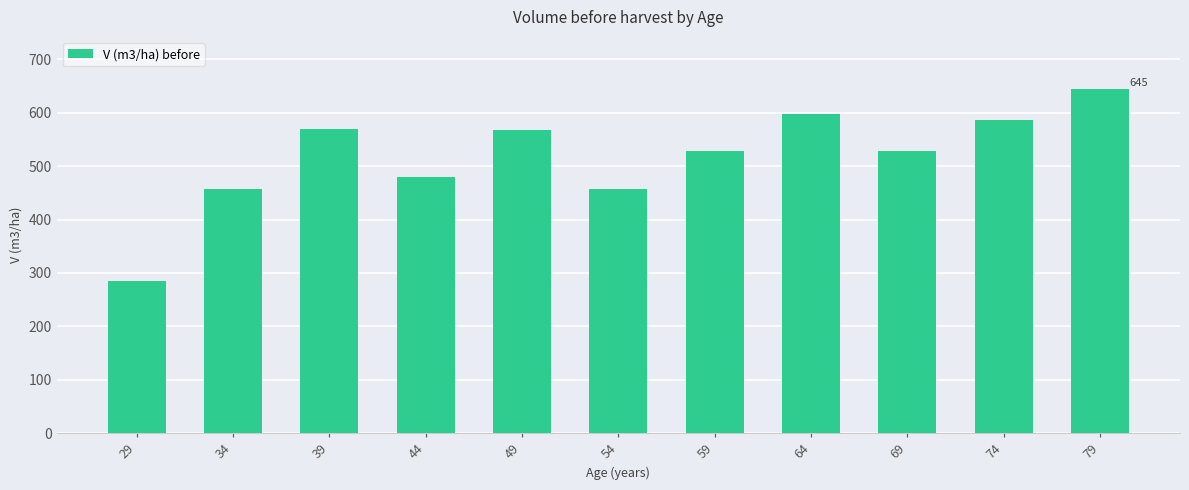

What is the maximum value shown in the chart?

645.3